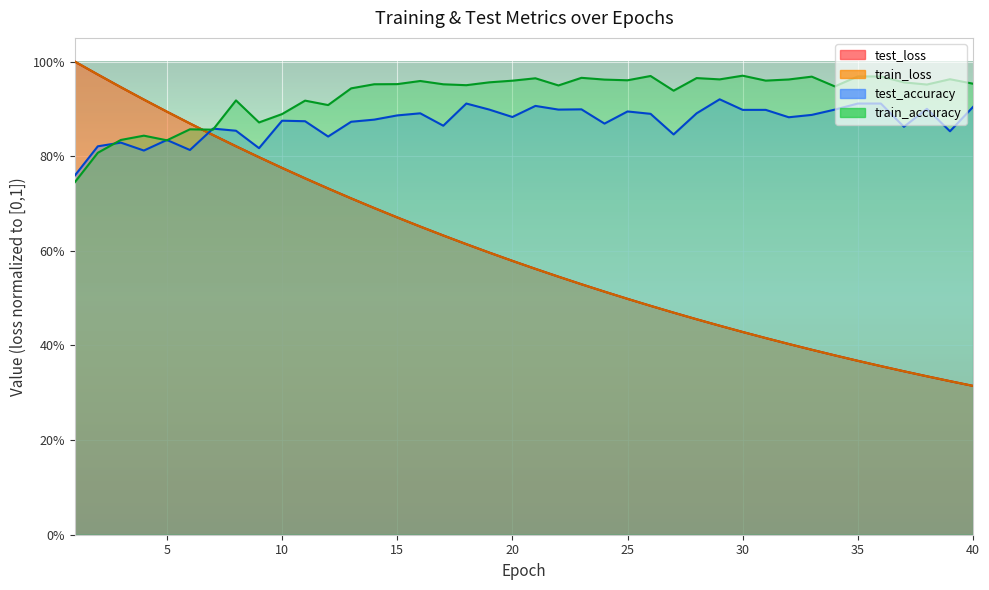

Reading left to right, extract all data points from this chart.

test_loss: 1=1.0	2=1.0	3=0.9	4=0.9	5=0.9	6=0.9	7=0.8	8=0.8	9=0.8	10=0.8	11=0.8	12=0.7	13=0.7	14=0.7	15=0.7	16=0.7	17=0.6	18=0.6	19=0.6	20=0.6	21=0.6	22=0.5	23=0.5	24=0.5	25=0.5	26=0.5	27=0.5	28=0.5	29=0.4	30=0.4	31=0.4	32=0.4	33=0.4	34=0.4	35=0.4	36=0.4	37=0.3	38=0.3	39=0.3	40=0.3
train_loss: 1=1.0	2=1.0	3=0.9	4=0.9	5=0.9	6=0.9	7=0.8	8=0.8	9=0.8	10=0.8	11=0.8	12=0.7	13=0.7	14=0.7	15=0.7	16=0.7	17=0.6	18=0.6	19=0.6	20=0.6	21=0.6	22=0.5	23=0.5	24=0.5	25=0.5	26=0.5	27=0.5	28=0.5	29=0.4	30=0.4	31=0.4	32=0.4	33=0.4	34=0.4	35=0.4	36=0.4	37=0.3	38=0.3	39=0.3	40=0.3
test_accuracy: 1=0.8	2=0.8	3=0.8	4=0.8	5=0.8	6=0.8	7=0.9	8=0.9	9=0.8	10=0.9	11=0.9	12=0.8	13=0.9	14=0.9	15=0.9	16=0.9	17=0.9	18=0.9	19=0.9	20=0.9	21=0.9	22=0.9	23=0.9	24=0.9	25=0.9	26=0.9	27=0.8	28=0.9	29=0.9	30=0.9	31=0.9	32=0.9	33=0.9	34=0.9	35=0.9	36=0.9	37=0.9	38=0.9	39=0.9	40=0.9
train_accuracy: 1=0.7	2=0.8	3=0.8	4=0.8	5=0.8	6=0.9	7=0.9	8=0.9	9=0.9	10=0.9	11=0.9	12=0.9	13=0.9	14=1.0	15=1.0	16=1.0	17=1.0	18=1.0	19=1.0	20=1.0	21=1.0	22=0.9	23=1.0	24=1.0	25=1.0	26=1.0	27=0.9	28=1.0	29=1.0	30=1.0	31=1.0	32=1.0	33=1.0	34=0.9	35=1.0	36=1.0	37=1.0	38=1.0	39=1.0	40=1.0